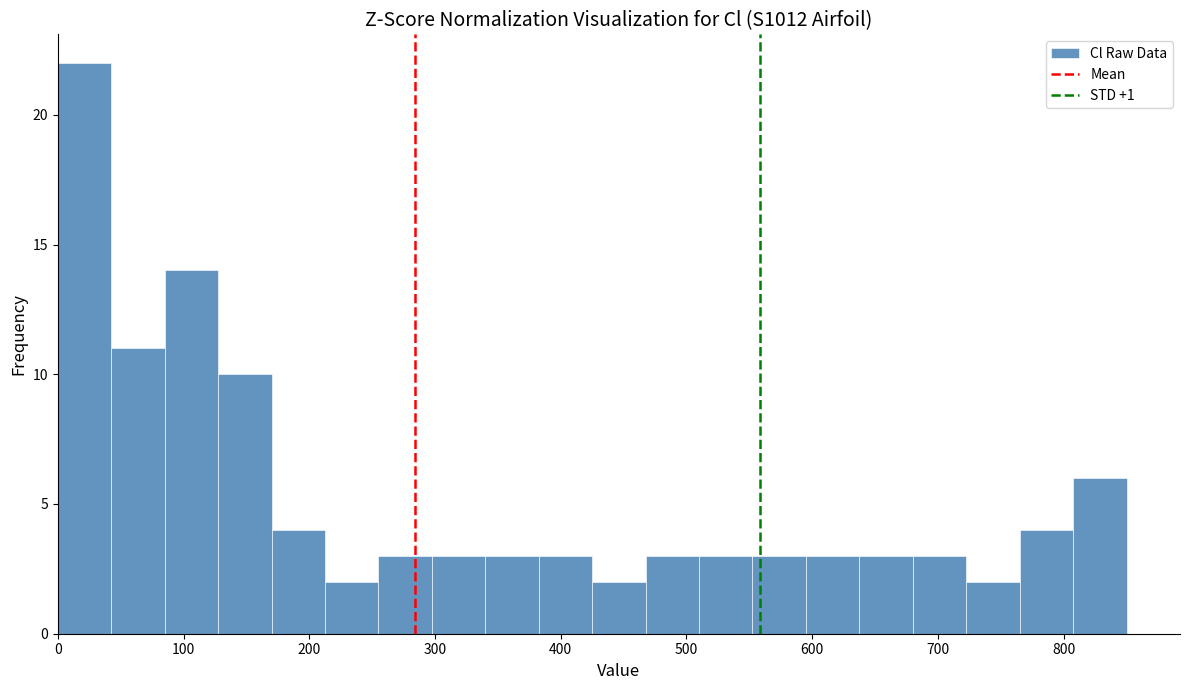

Reading left to right, transcribe this chart: for each bar, give the range it covers on the x-axis and its height. Neither the bar edges nor the heights are printed on the chart, so give them approximately, as read against the axes.

0 to 40: 22
40 to 90: 11
90 to 130: 14
130 to 170: 10
170 to 210: 4
210 to 260: 2
260 to 300: 3
300 to 340: 3
340 to 380: 3
380 to 430: 3
430 to 470: 2
470 to 510: 3
510 to 550: 3
550 to 600: 3
600 to 640: 3
640 to 680: 3
680 to 720: 3
720 to 770: 2
770 to 810: 4
810 to 850: 6